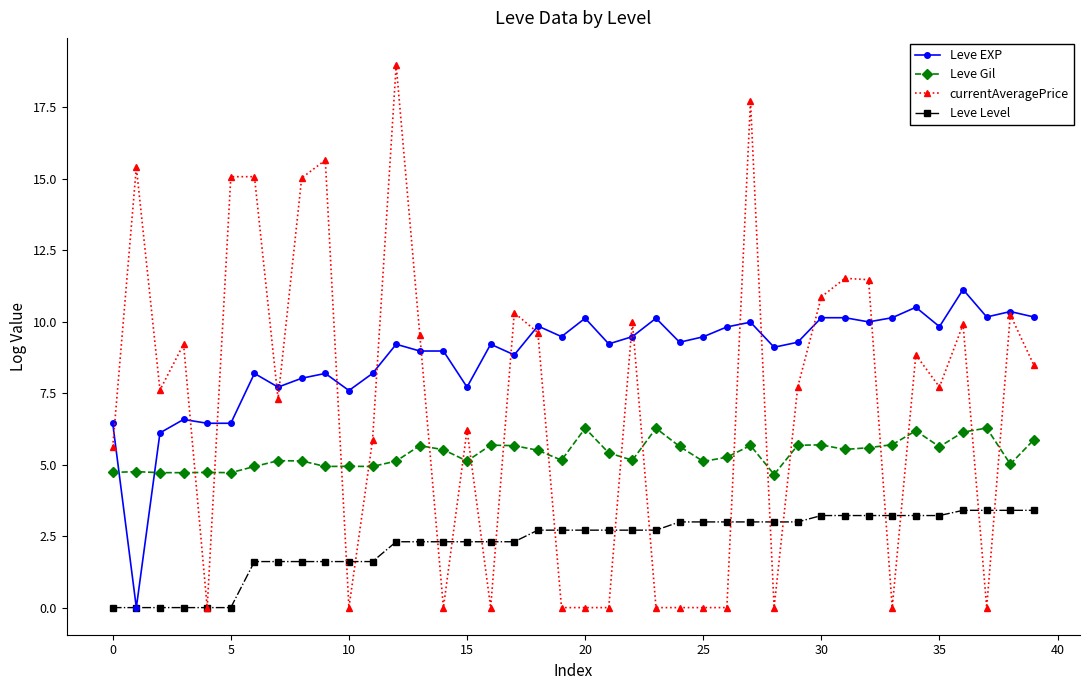

List the series in order of their peak value, highest first.

currentAveragePrice, Leve EXP, Leve Gil, Leve Level